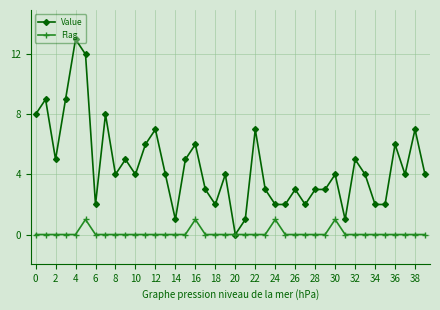

True or false: Flag has more than 0 points higher than both neighbors.

True